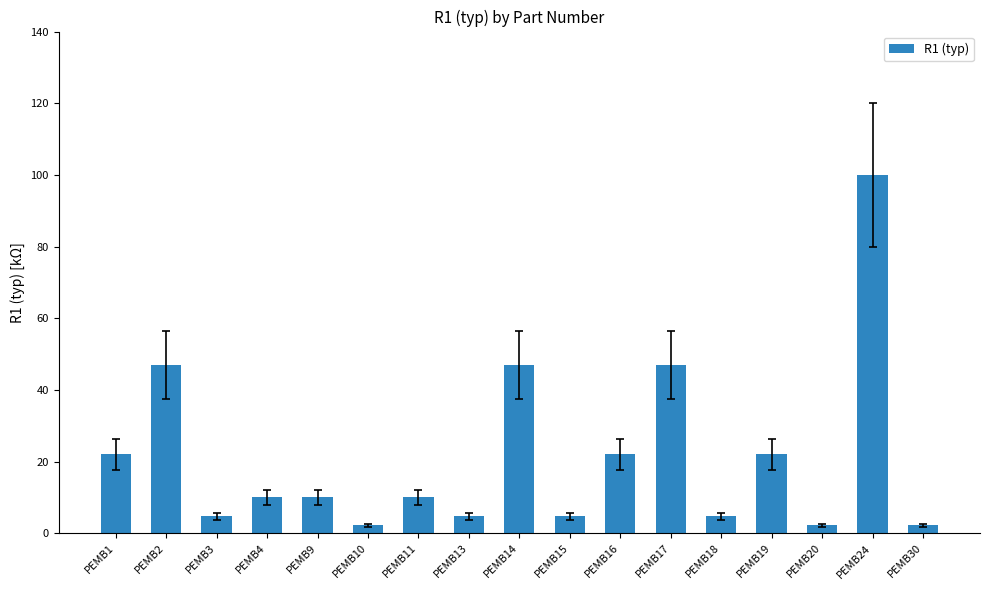

What is the value of the 15th bar from the left?

2.2